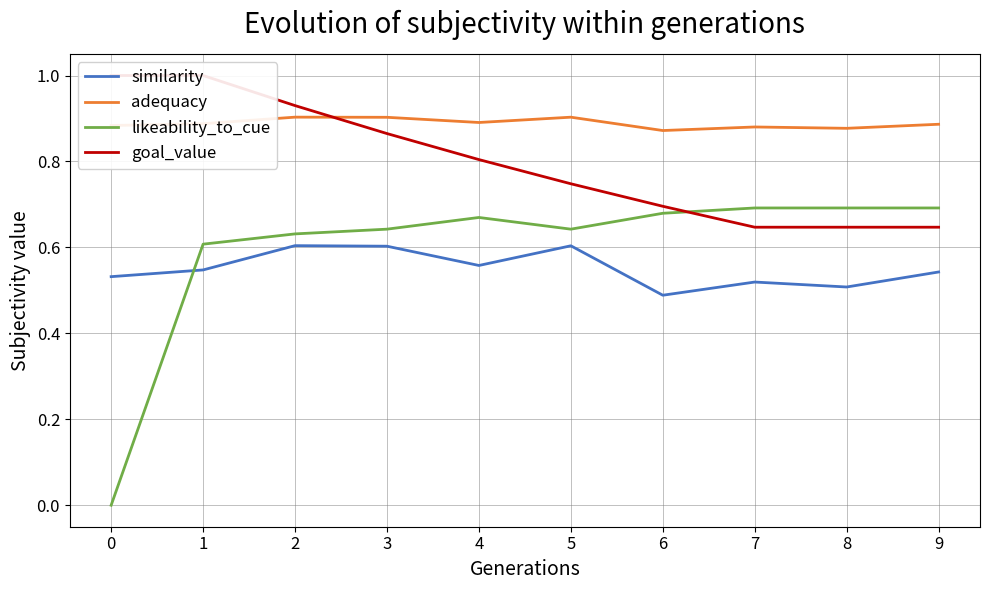

What is the sum of all adequacy values?

8.9